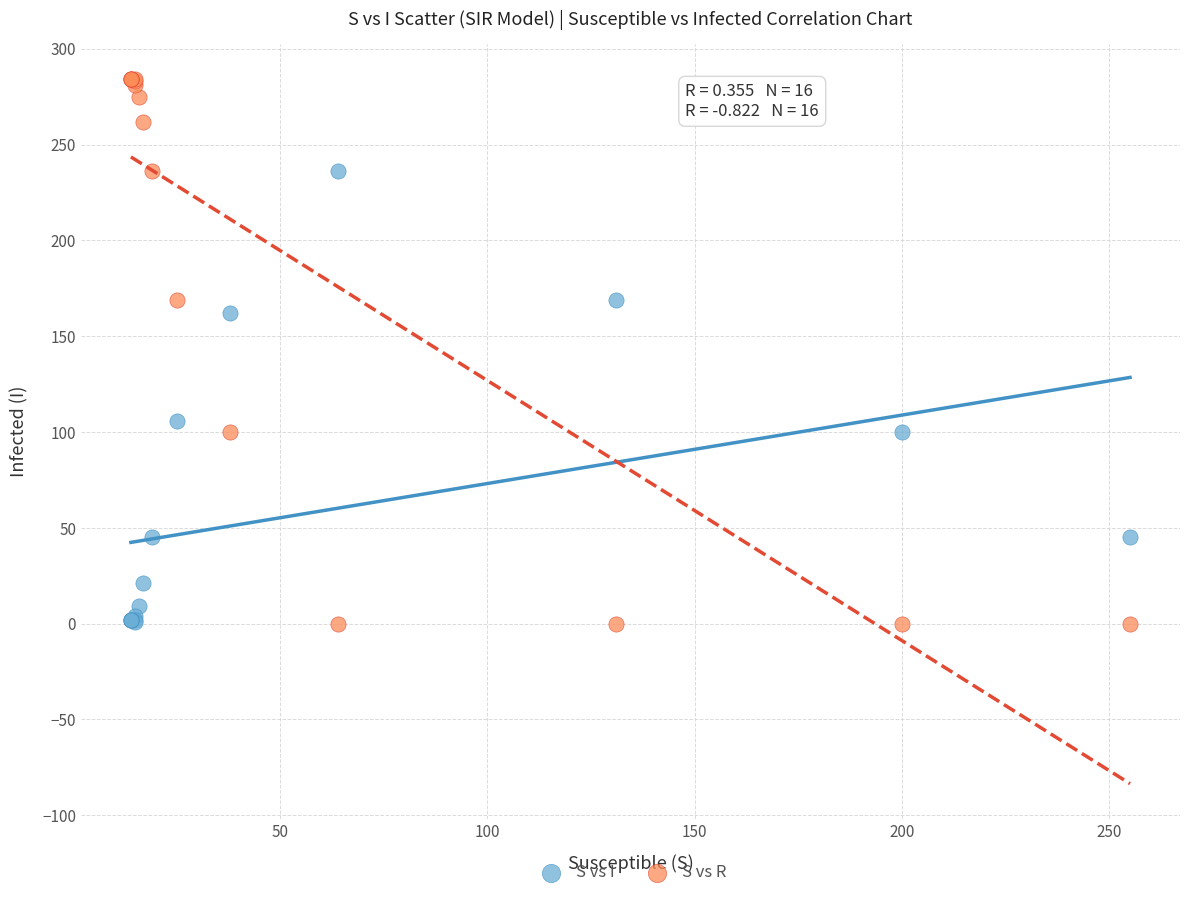

In the S vs R series, what Y value is closest to 142?

169